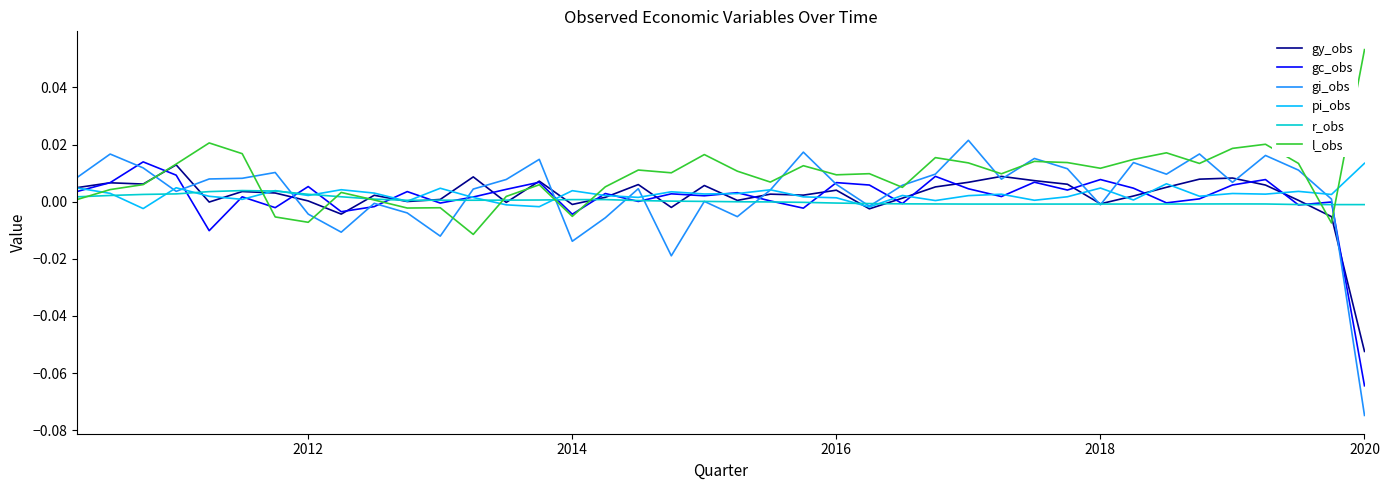

Which series has the widest spread of values?

gi_obs